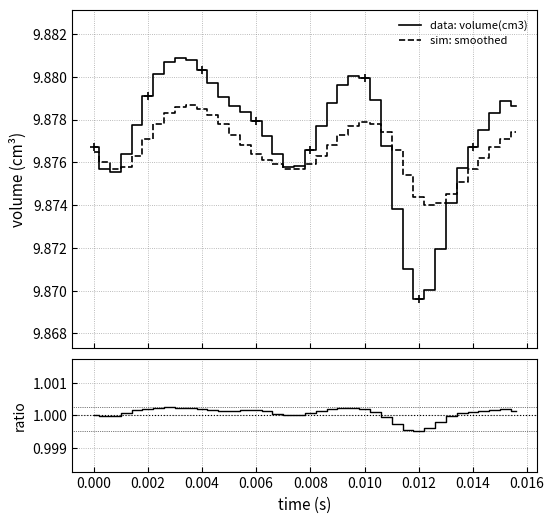

How many interior local peaks does the sim: smoothed series have?

2